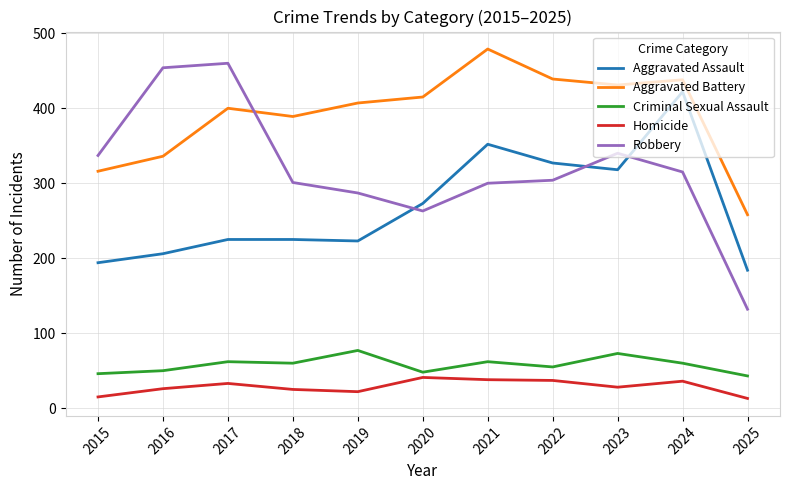

Between 2022 and 2023, which series saw the biggest shift?

Robbery